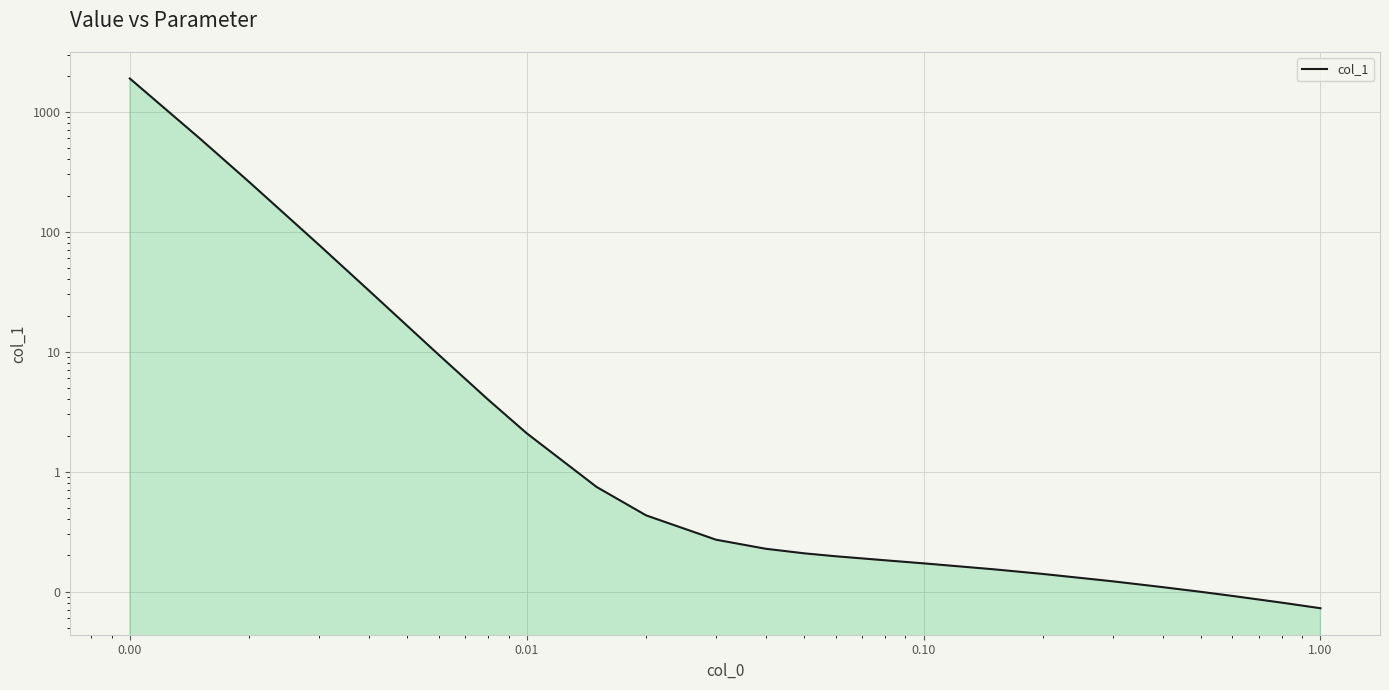

True or false: the data shows 52.9 at 0.01.

False